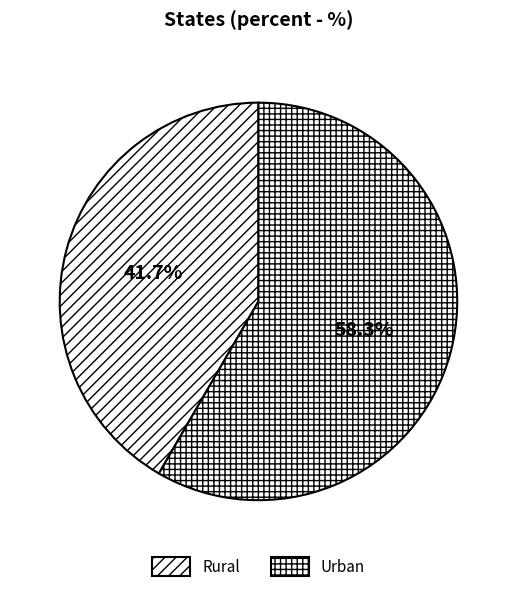

Which slice is the smallest?

Rural